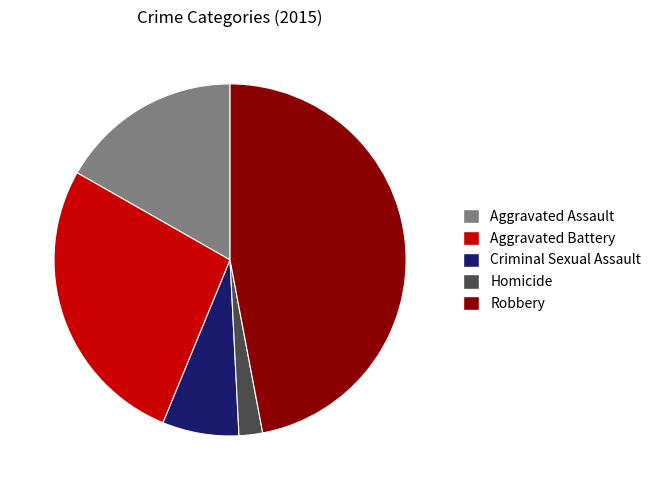

Between Aggravated Assault and Aggravated Battery, which is larger?

Aggravated Battery